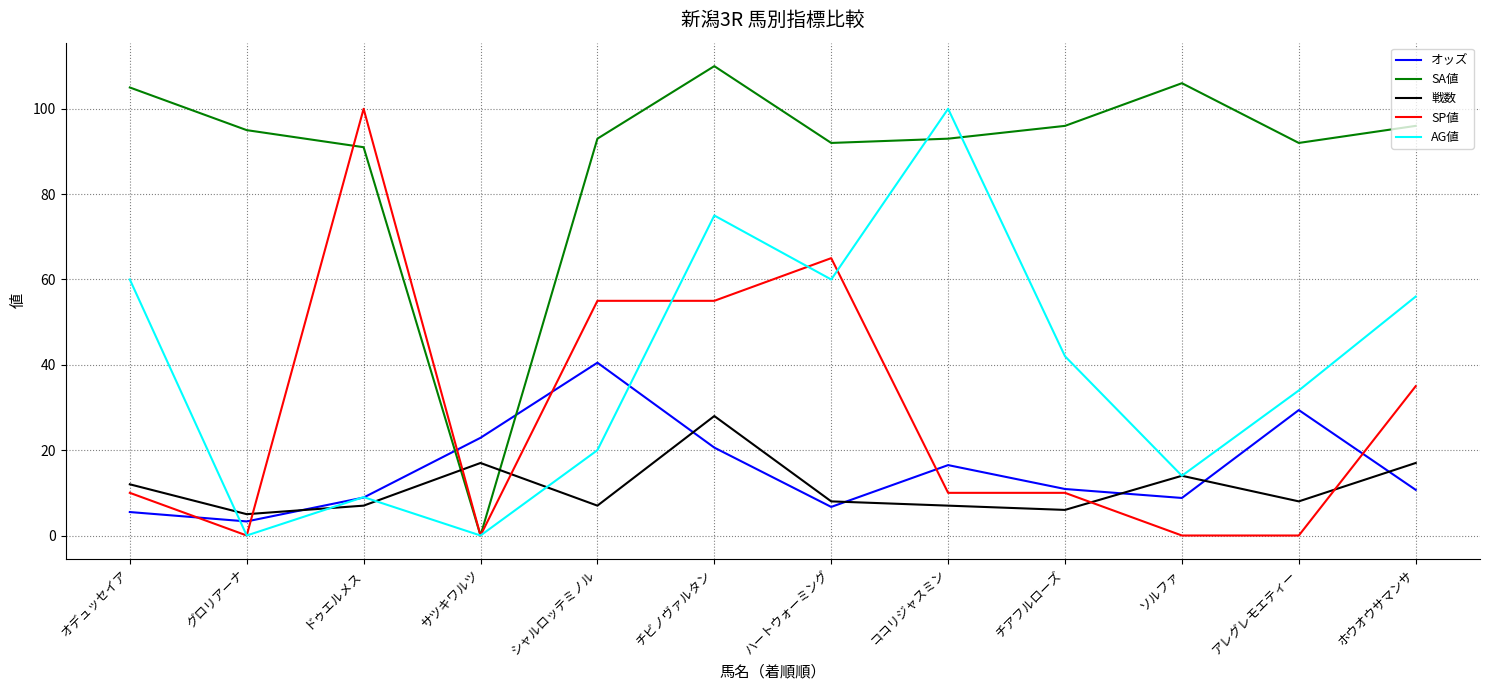

What is the sum of the SP値 values at チビノヴァルタン and サツキワルツ?

55.0